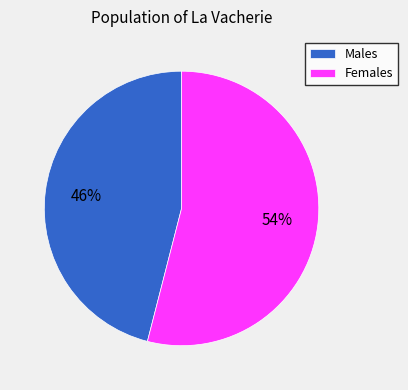

To the nearest percent, what portion does Females represent?

54%